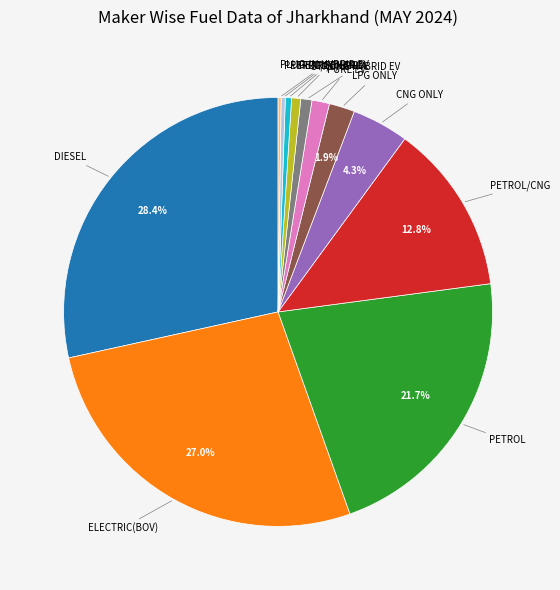

The PETROL/HYBRID slice represents 0% of the pie. True or false?

True